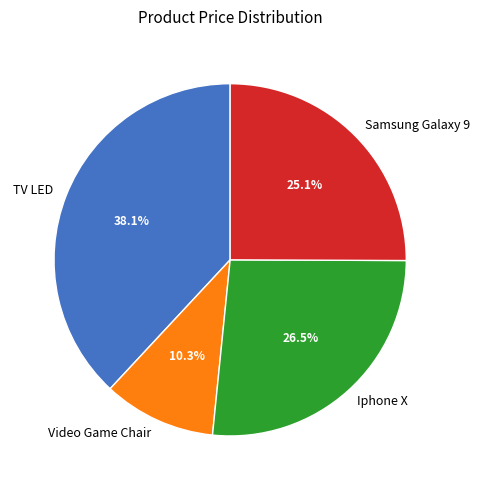

What is the smallest slice in the pie chart?

Video Game Chair